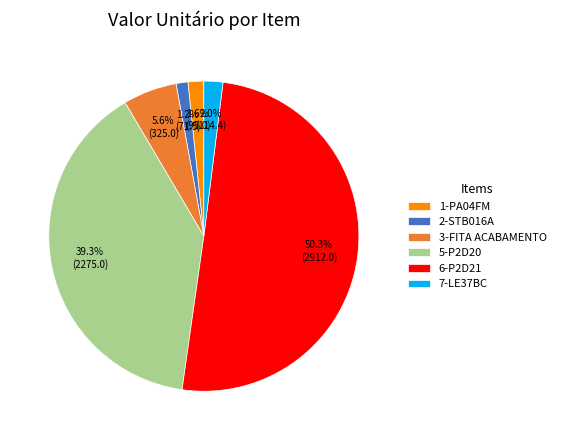

Between 6-P2D21 and 2-STB016A, which is larger?

6-P2D21